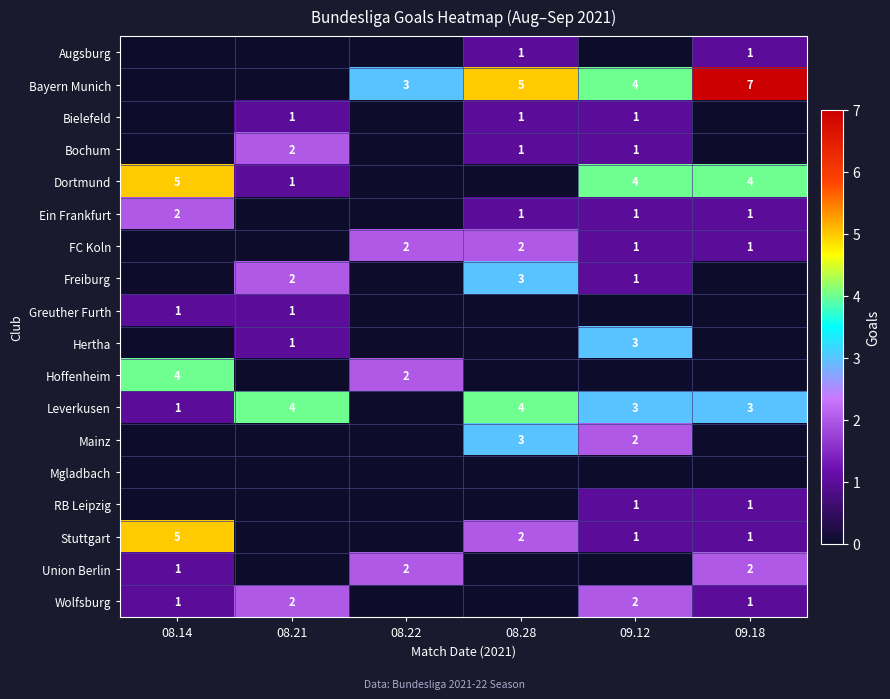

True or false: Wolfsburg has a value of 1 at 08.21.

False